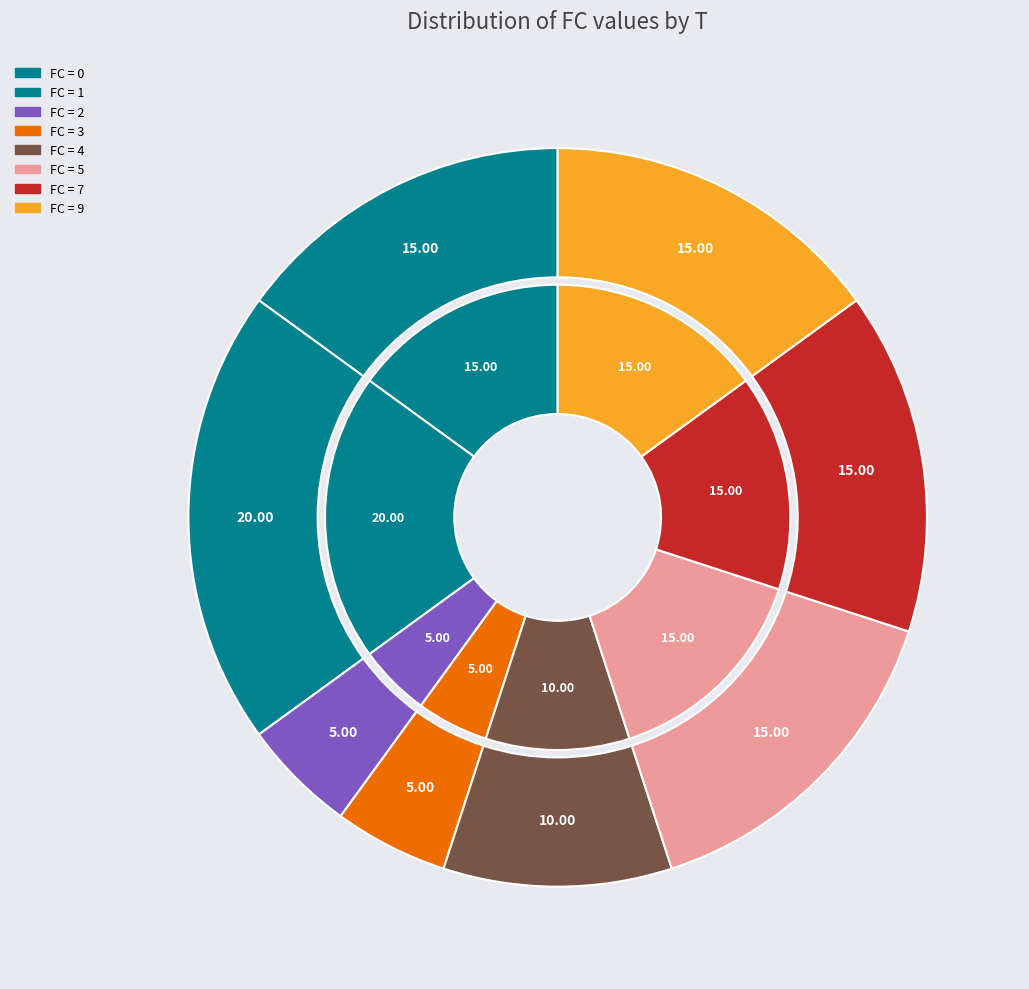

True or false: 1 accounts for 33% of the total.

False